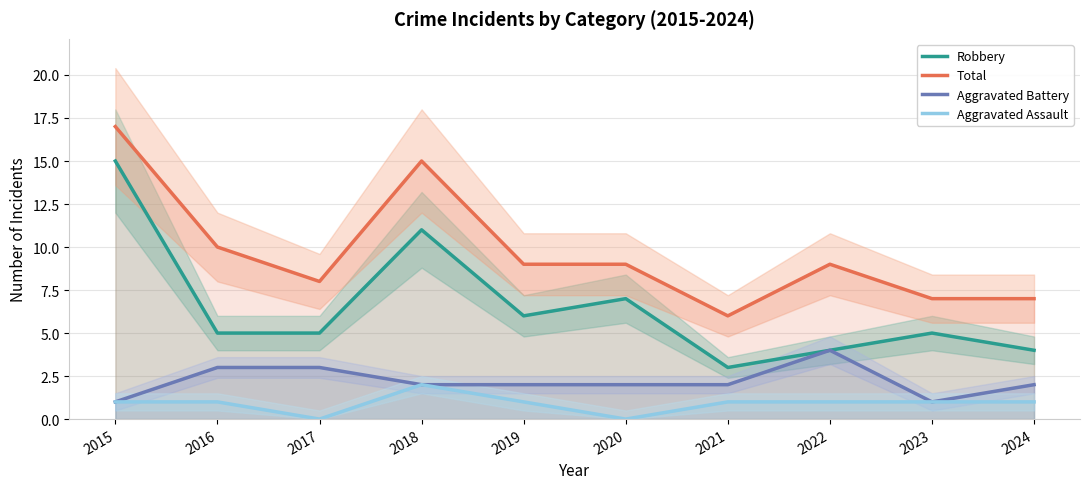

True or false: Robbery and Aggravated Assault cross at least once.

False